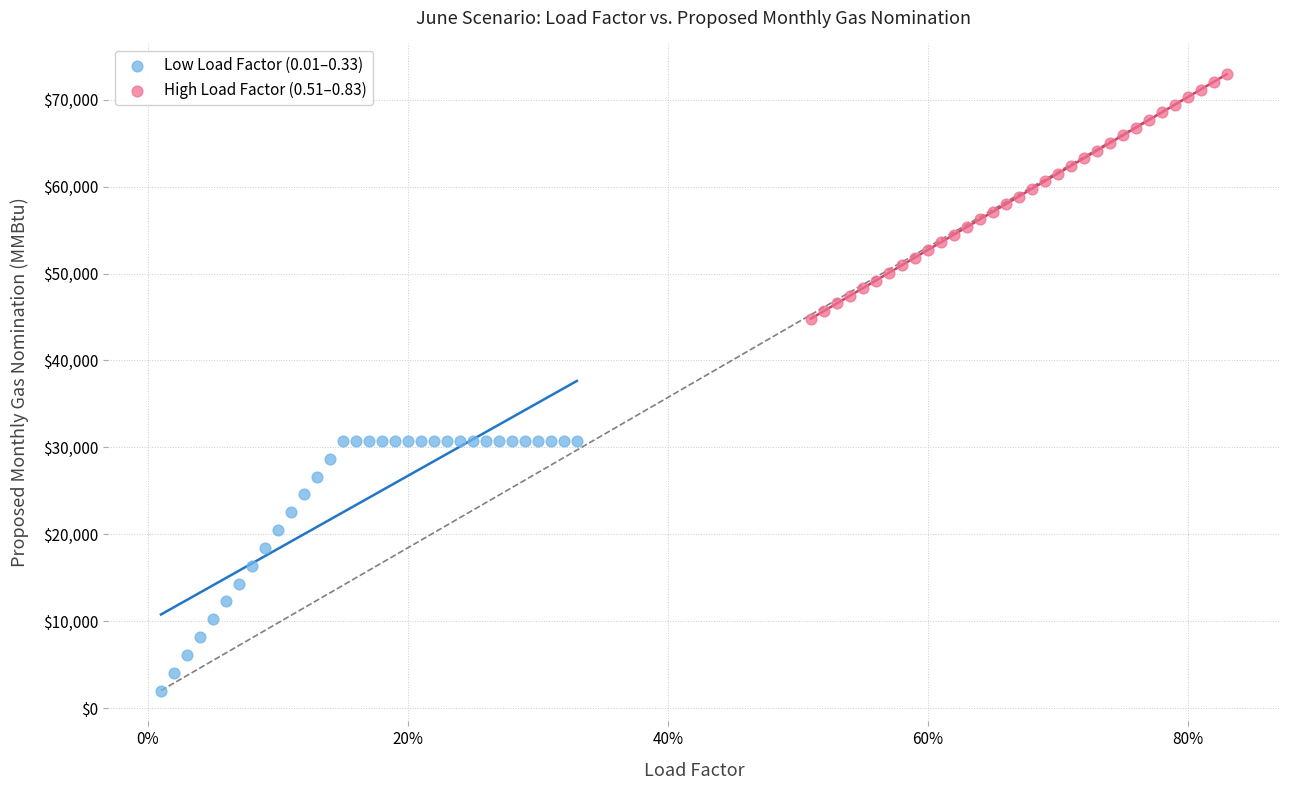

Which series has the largest Y range (max minus min)?

Low Load Factor (0.01–0.33)